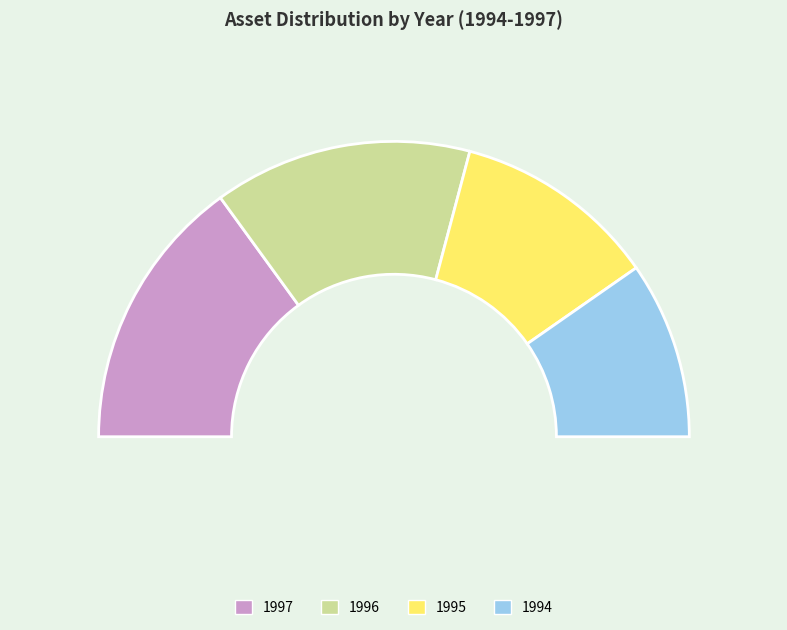

Does any single category account for the majority?

No